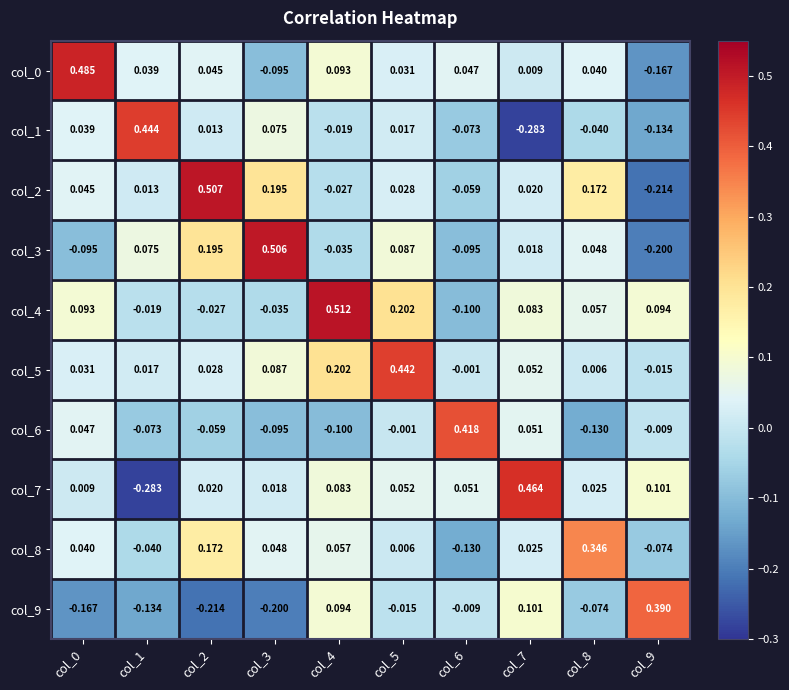

Is the value of col_6 at col_2 greater than the value of col_9 at col_0?

Yes